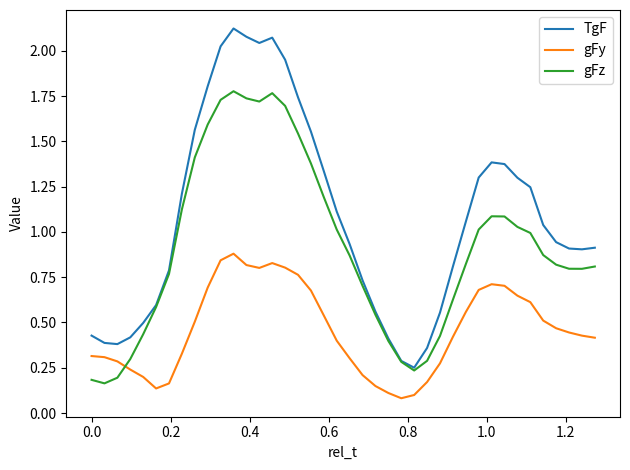

Which series has the widest spread of values?

TgF